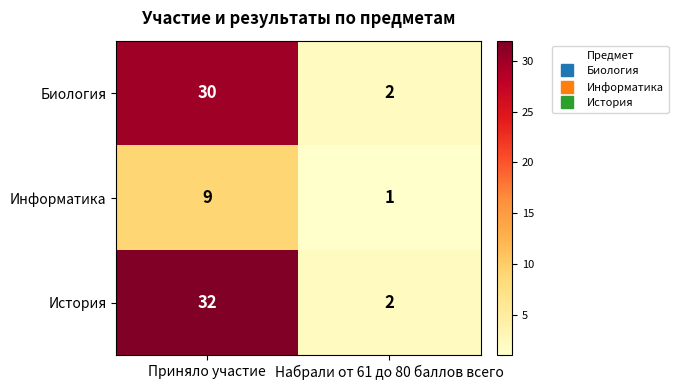

What is the total value across all series at Приняло участие?

71